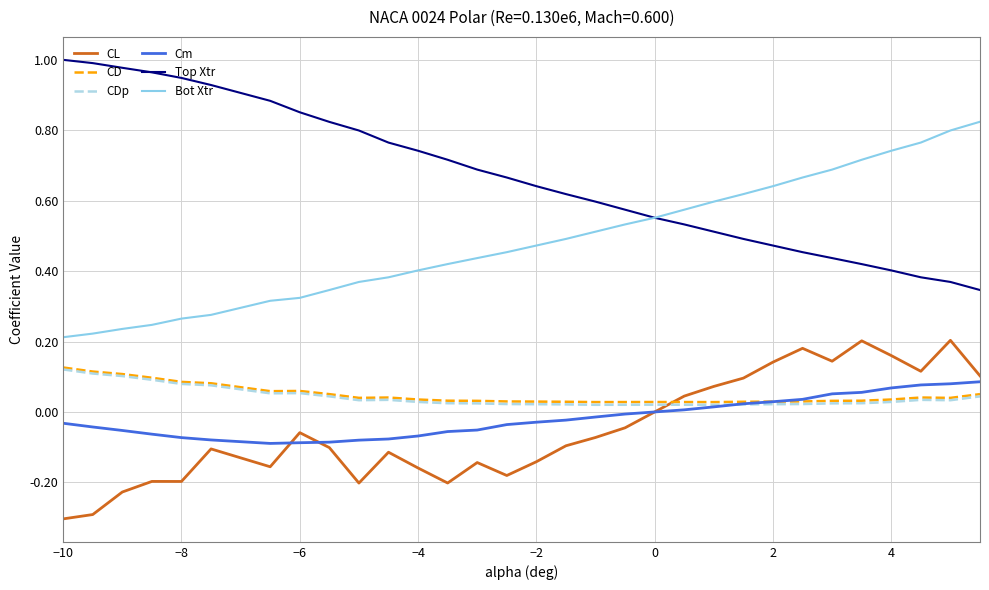

Which series has the largest total across all categories?

Top Xtr